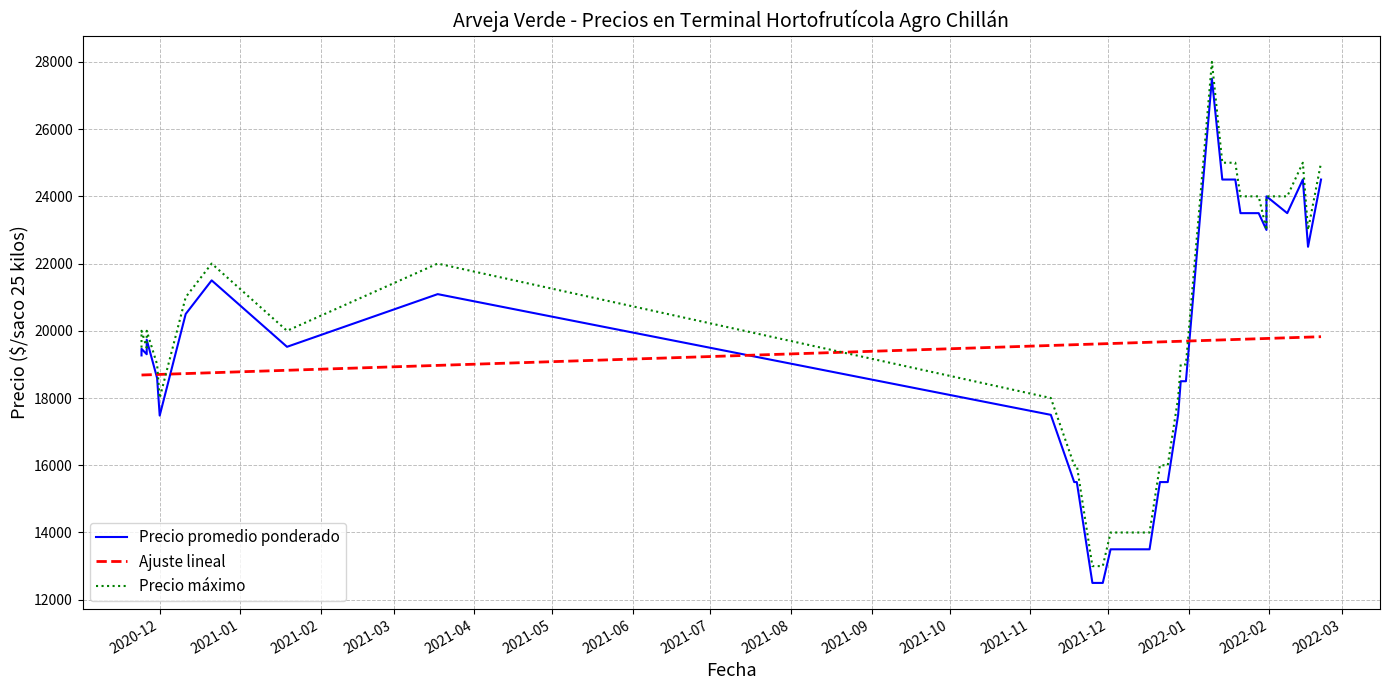

What is the difference between the second highest and second lowest values in the Precio promedio ponderado series?

12000.0